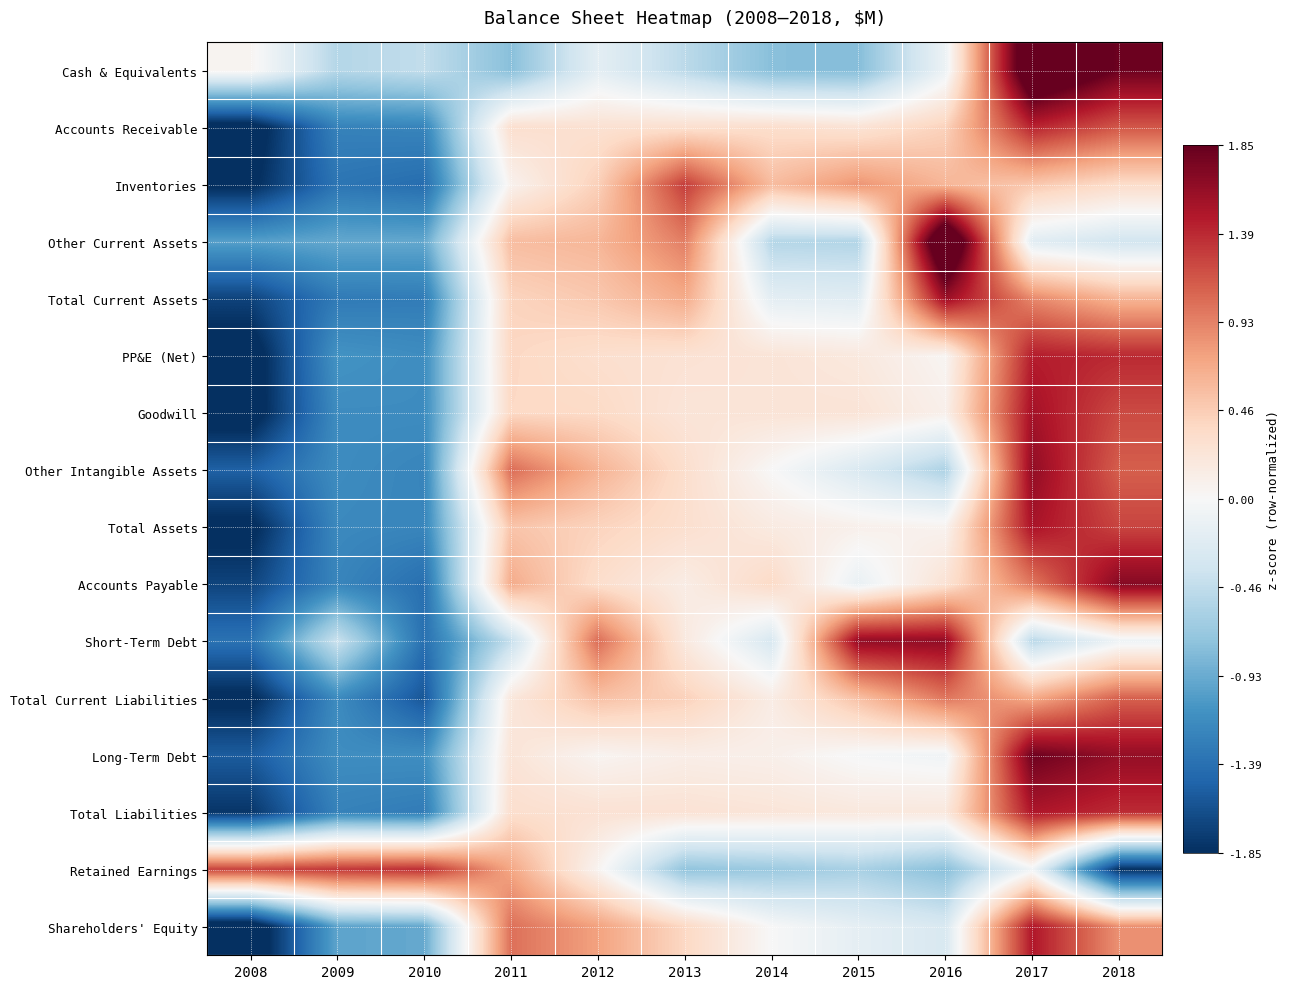

List the series in order of their peak value, highest first.

Other Current Assets, Cash & Equivalents, Long-Term Debt, Accounts Payable, Short-Term Debt, Other Intangible Assets, Total Current Assets, Goodwill, Total Assets, Total Liabilities, Shareholders' Equity, PP&E (Net), Accounts Receivable, Retained Earnings, Inventories, Total Current Liabilities